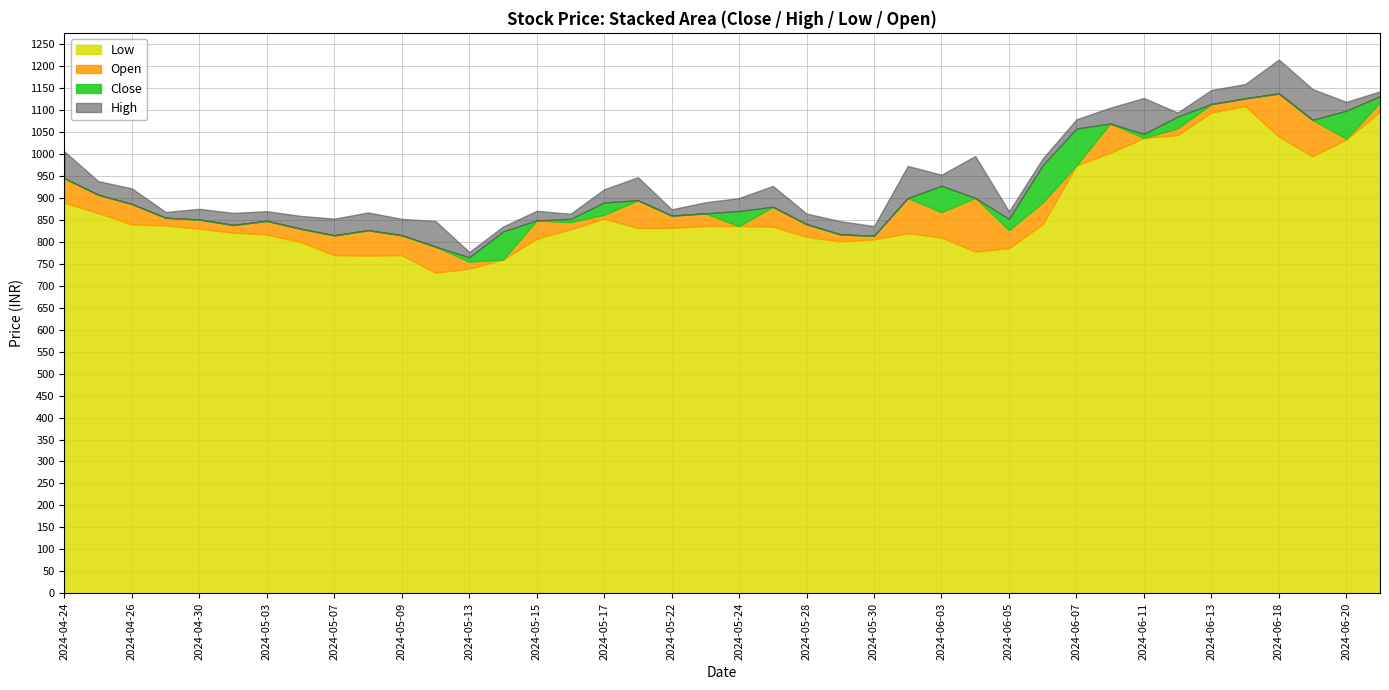

What is the average value of the High series?

932.4